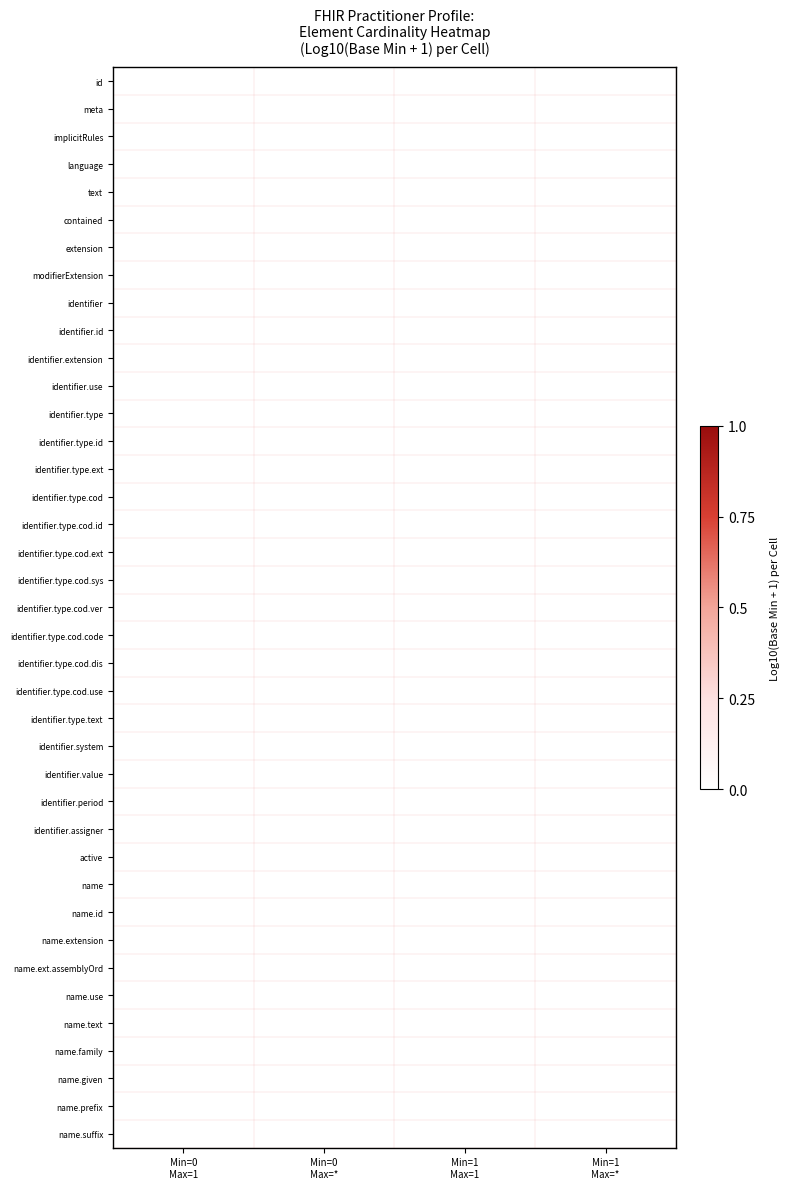

What is the sum of all 1_* values?

20